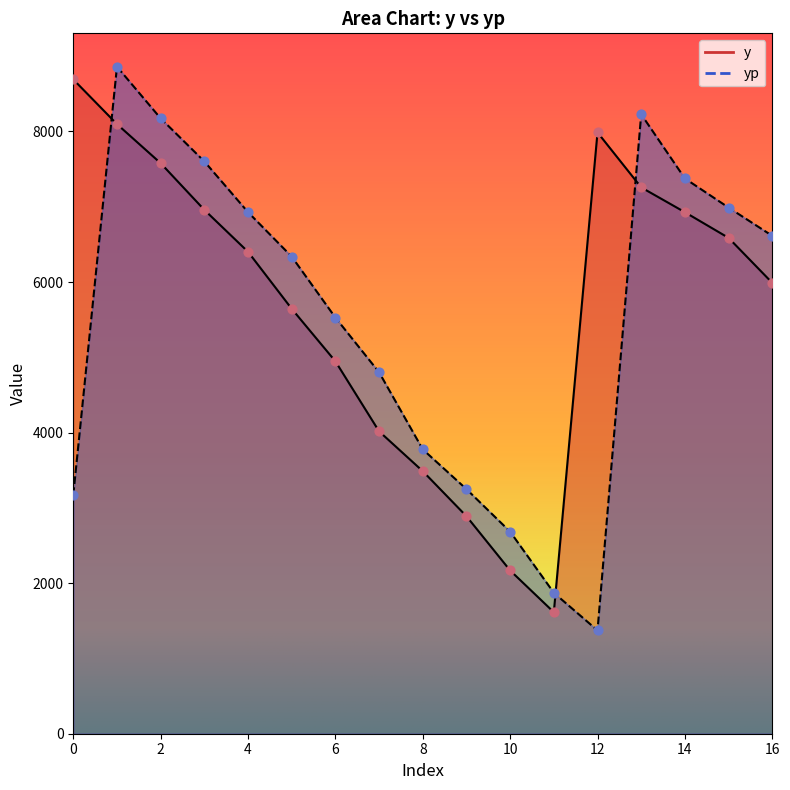

At how many categories does at least one series exceed 6008?

11